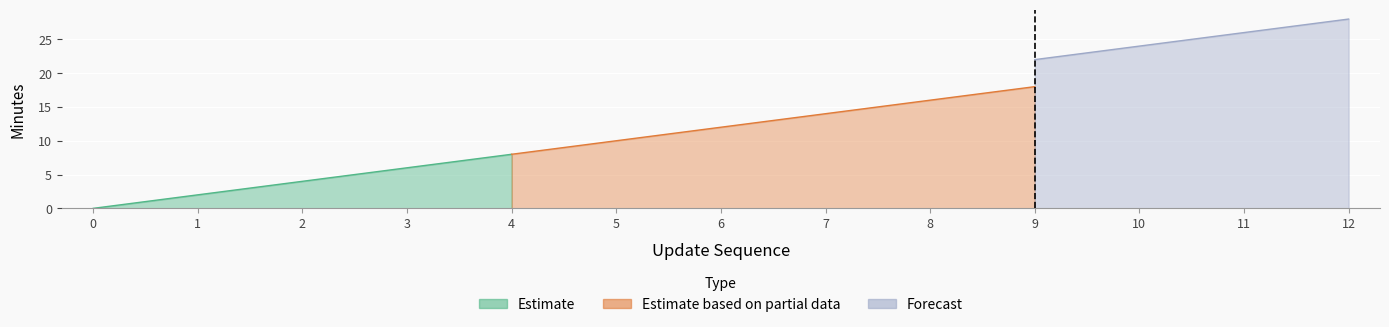

Read the elapsed_minutes value at 9, to the nearest 5.

20